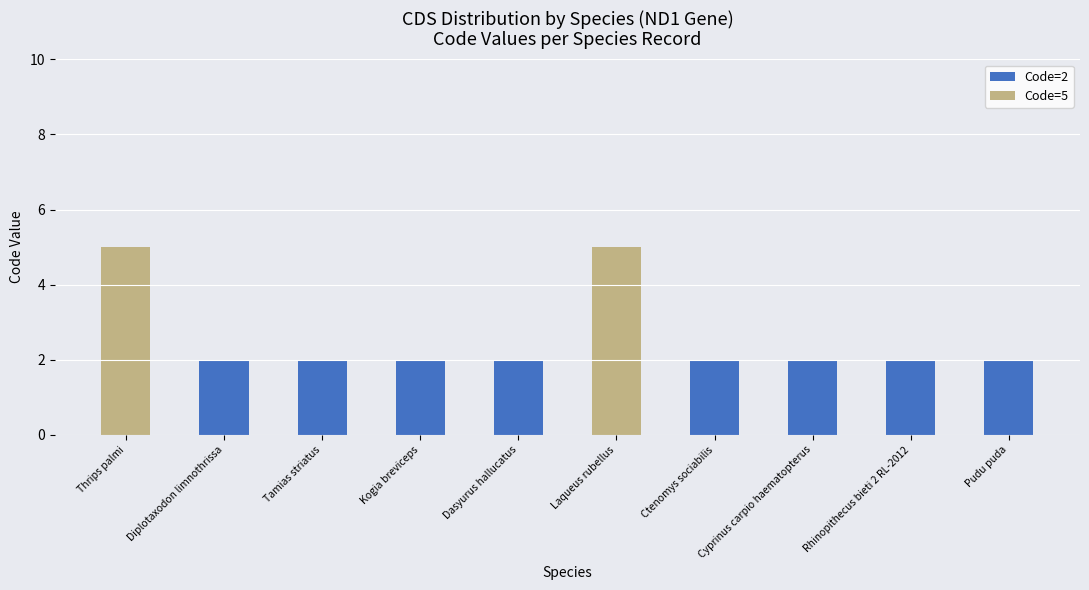

The value of Code=2 at Kogia breviceps is 2. True or false?

True